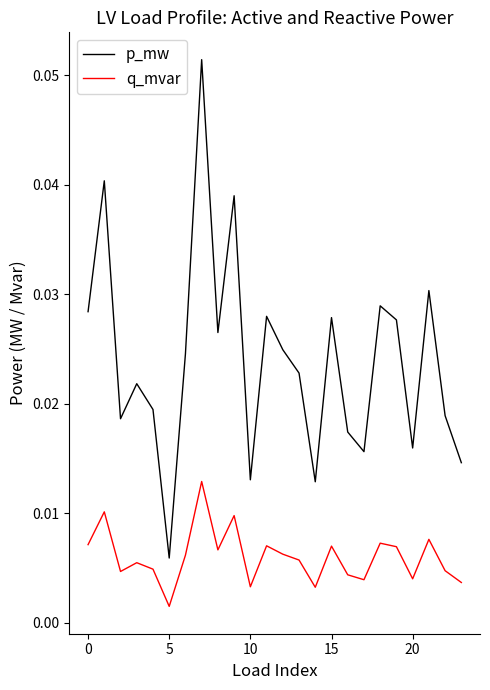

True or false: p_mw and q_mvar cross at least once.

False